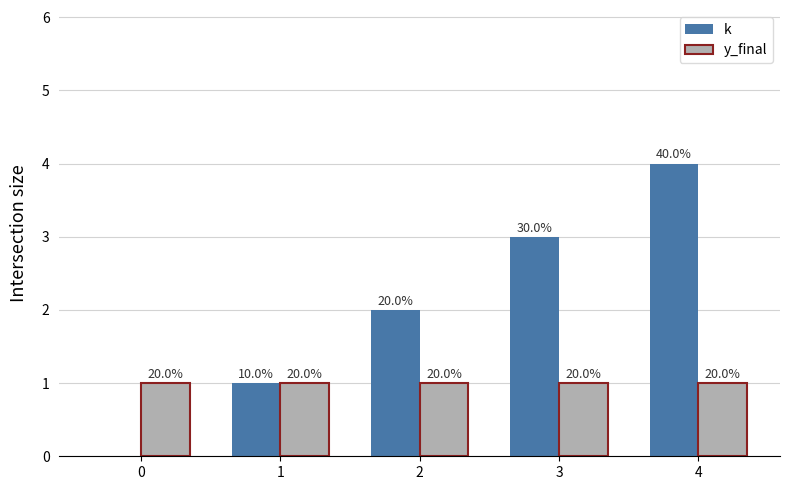

Reading right to left, what are all the values shown in this chart?

k: 4	3	2	1	0
y_final: 1	1	1	1	1